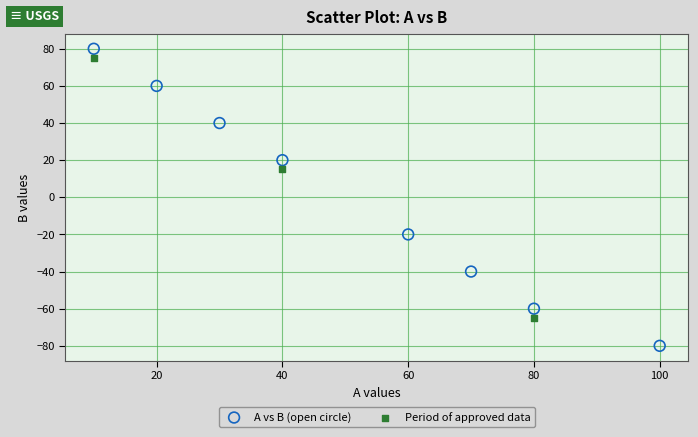

Which series has the largest Y range (max minus min)?

A vs B (open circle)